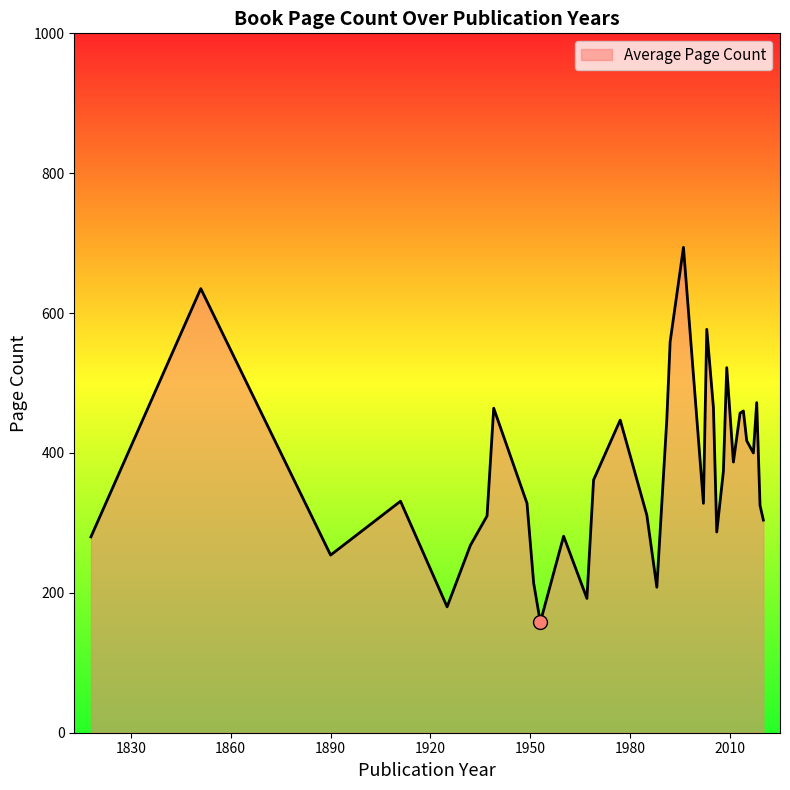

What is the smallest value displayed?

158.0